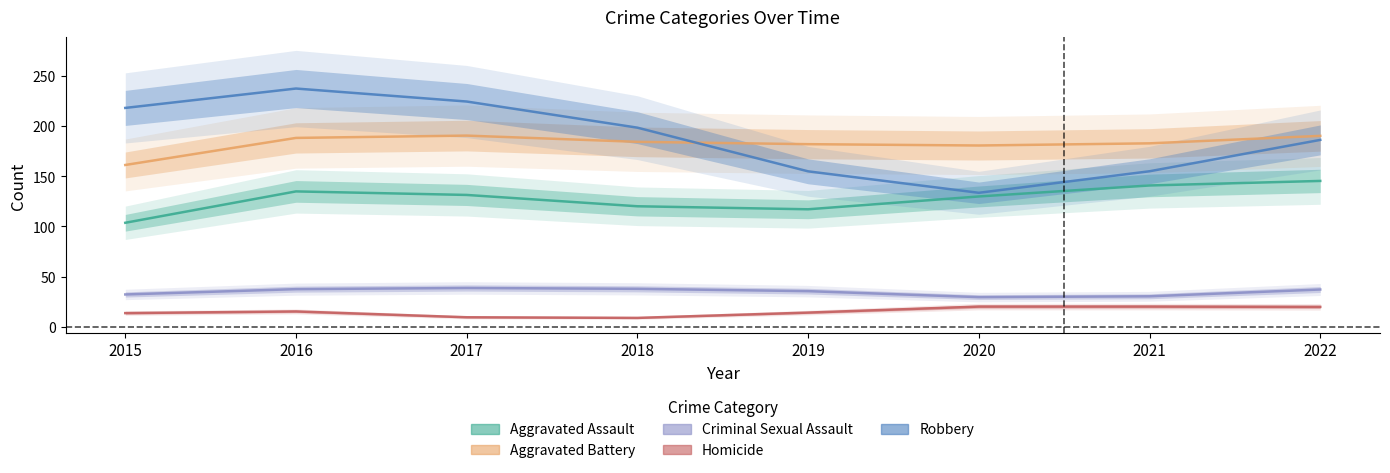

How many interior local valleys does the Robbery series have?

1